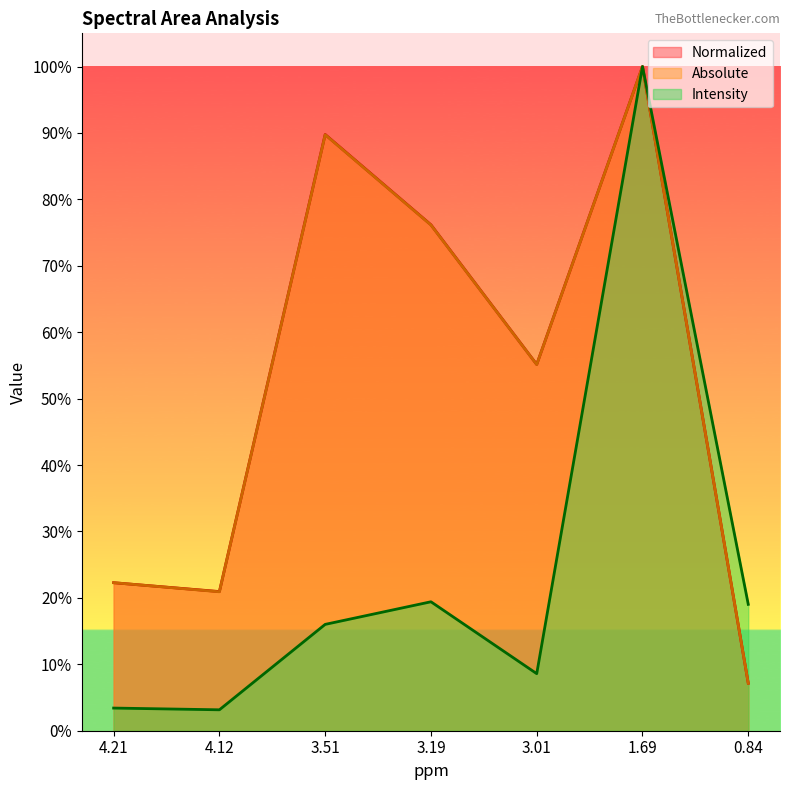

Read the Intensity (line) value at 3.51.

16.0